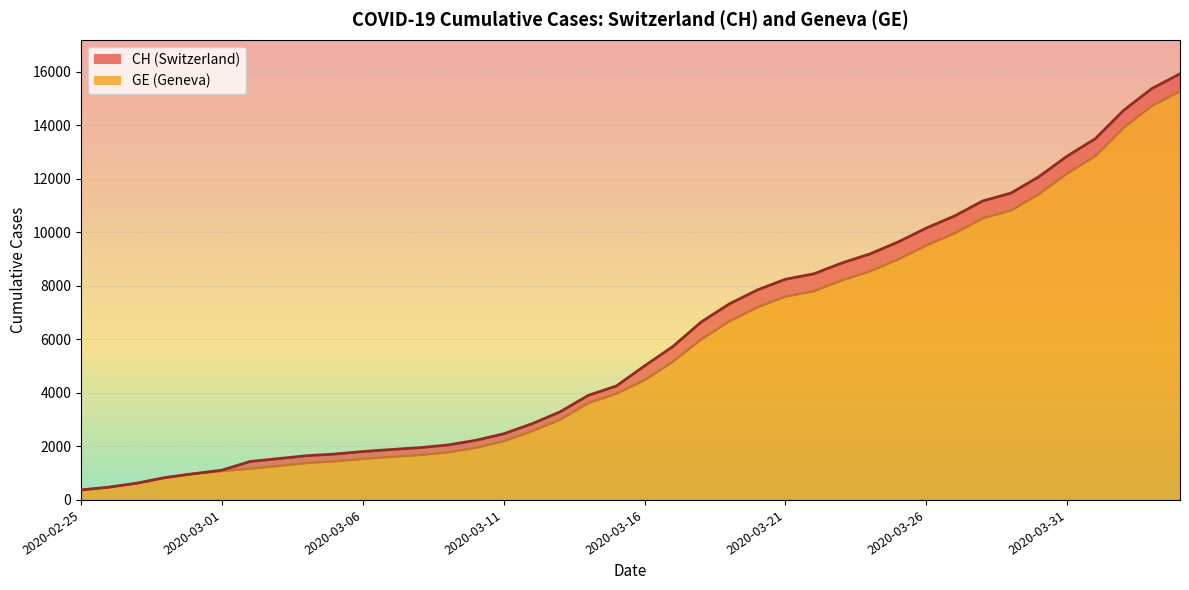

The value of GE at 2020-03-08 is 2791. True or false?

False